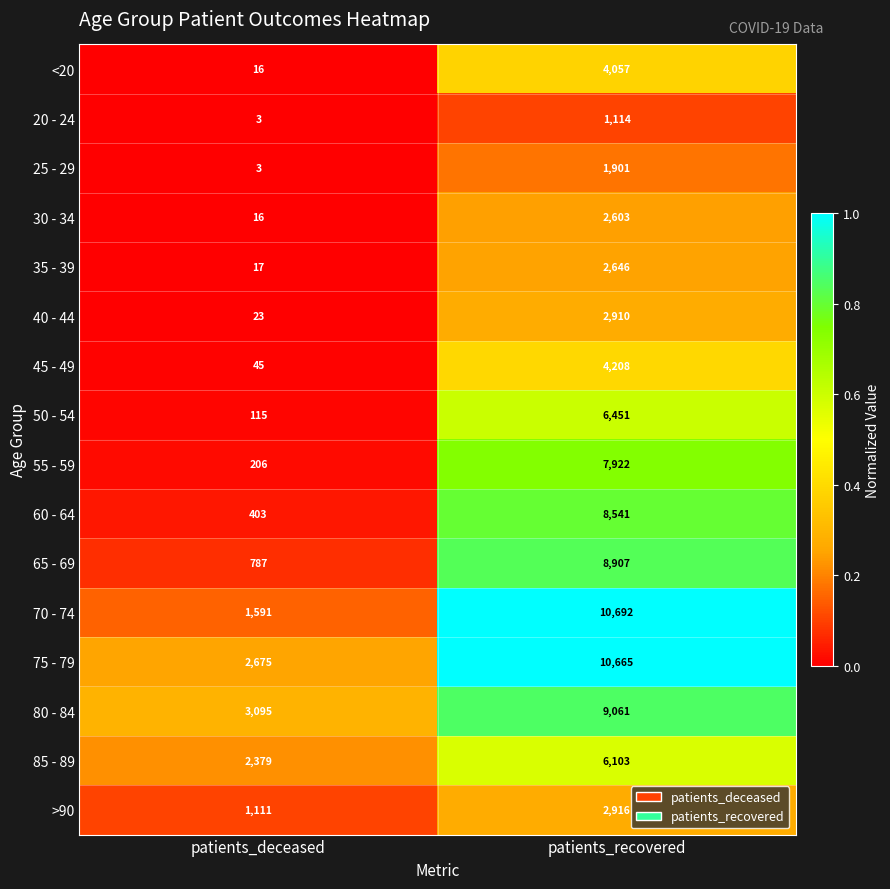

What is the difference between the maximum and minimum values in the 65 - 69 series?

8120